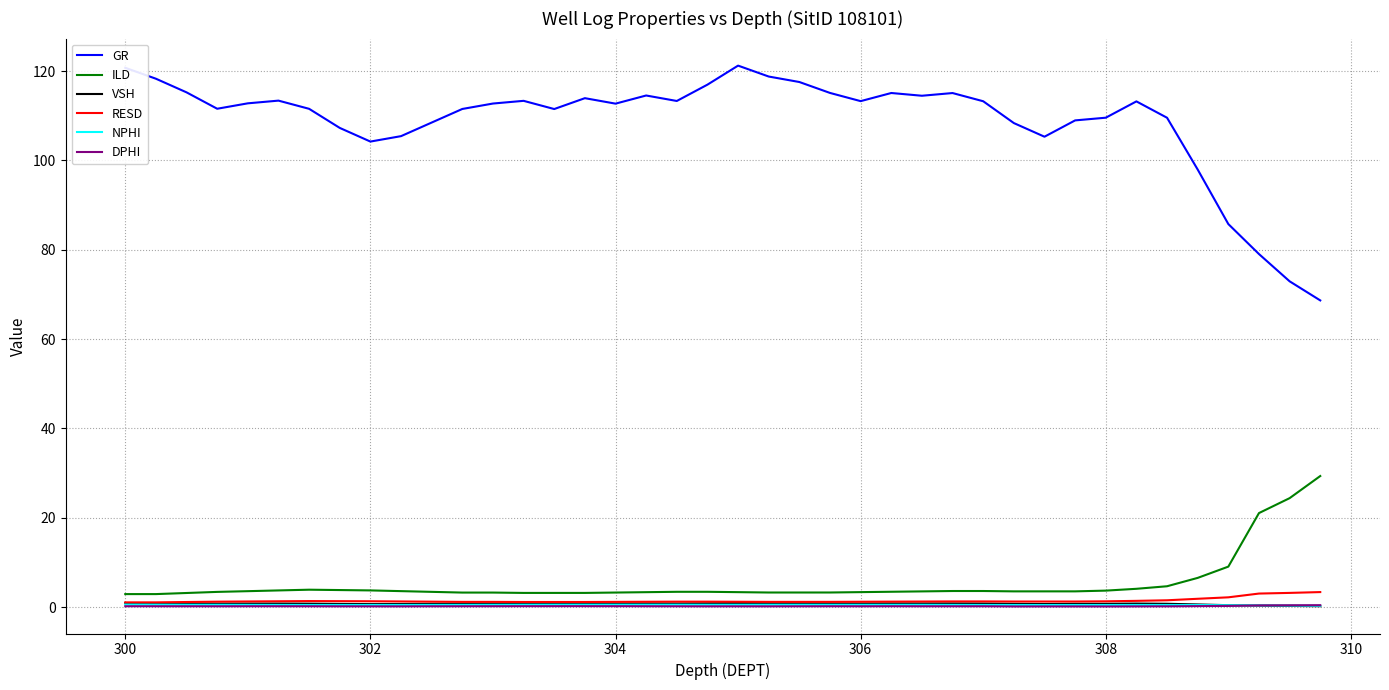

Which series has the largest total across all categories?

GR